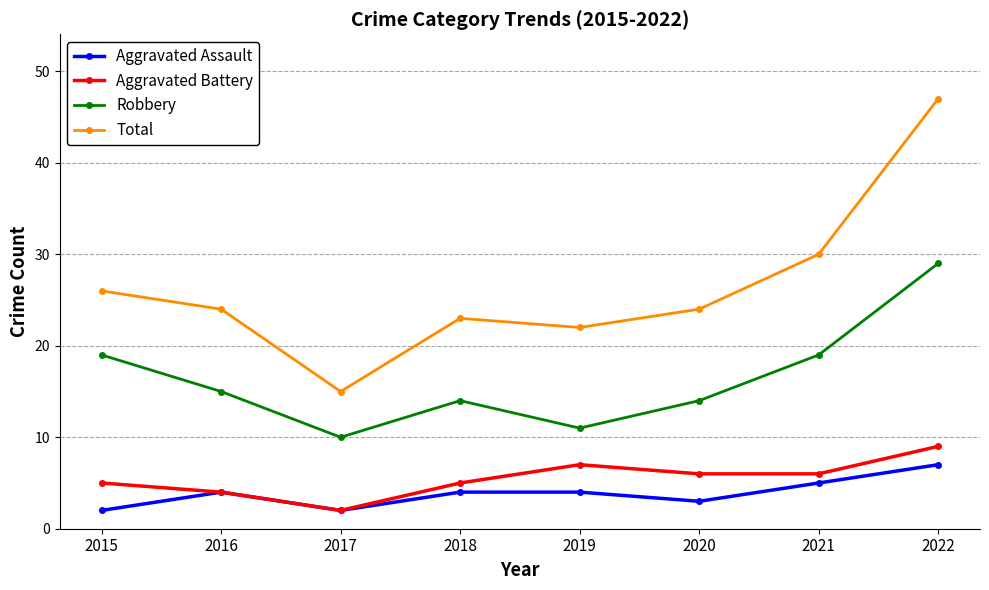

How many lines are shown in the chart?

4